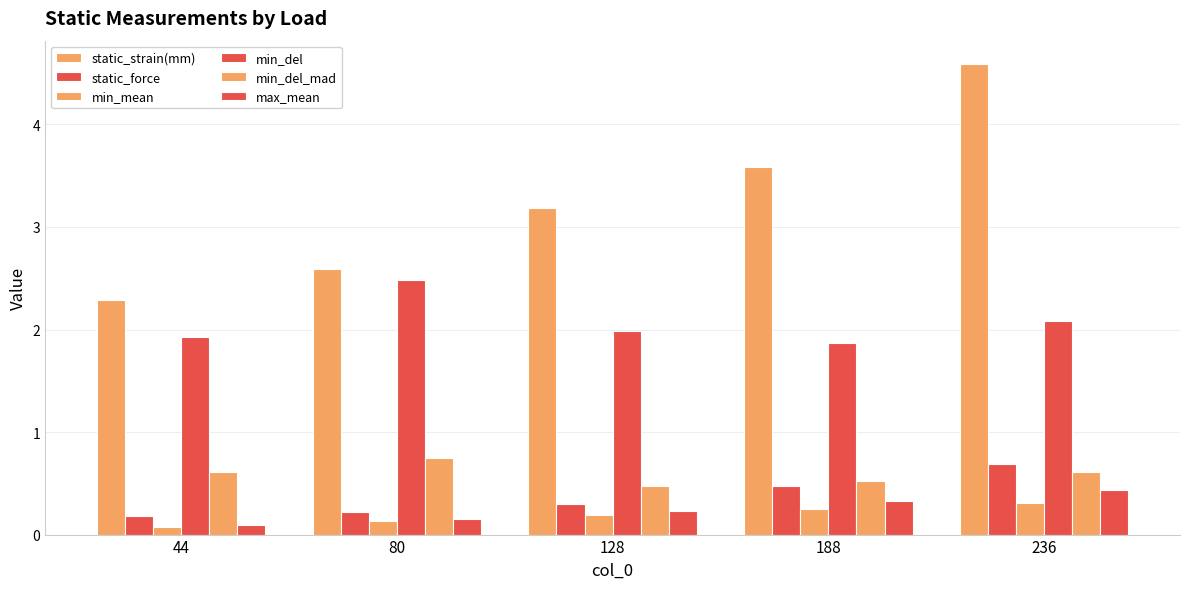

At which category is the sum across all series the highest?

236